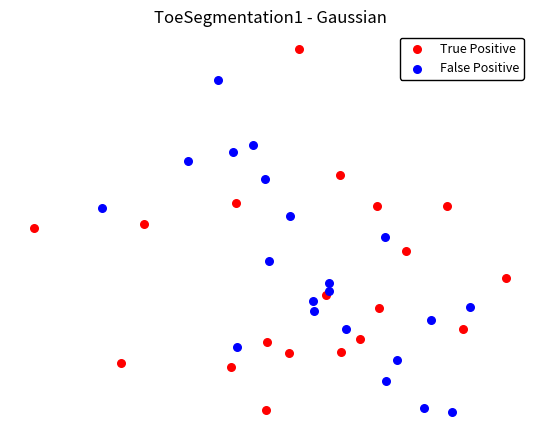

Which series has the largest Y range (max minus min)?

True Positive